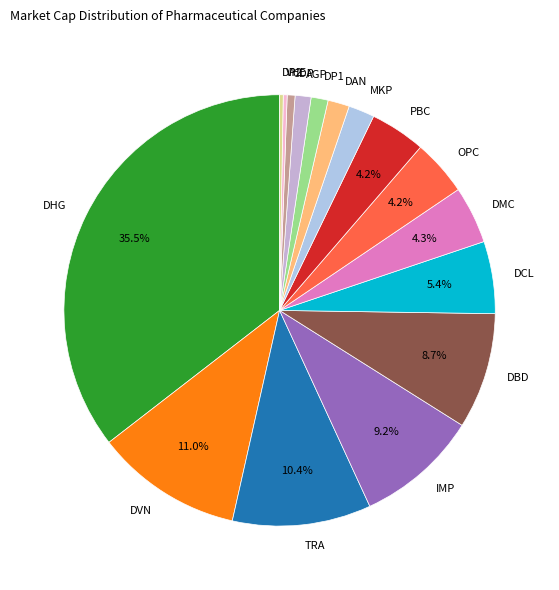

To the nearest percent, what portion does OPC represent?

4%